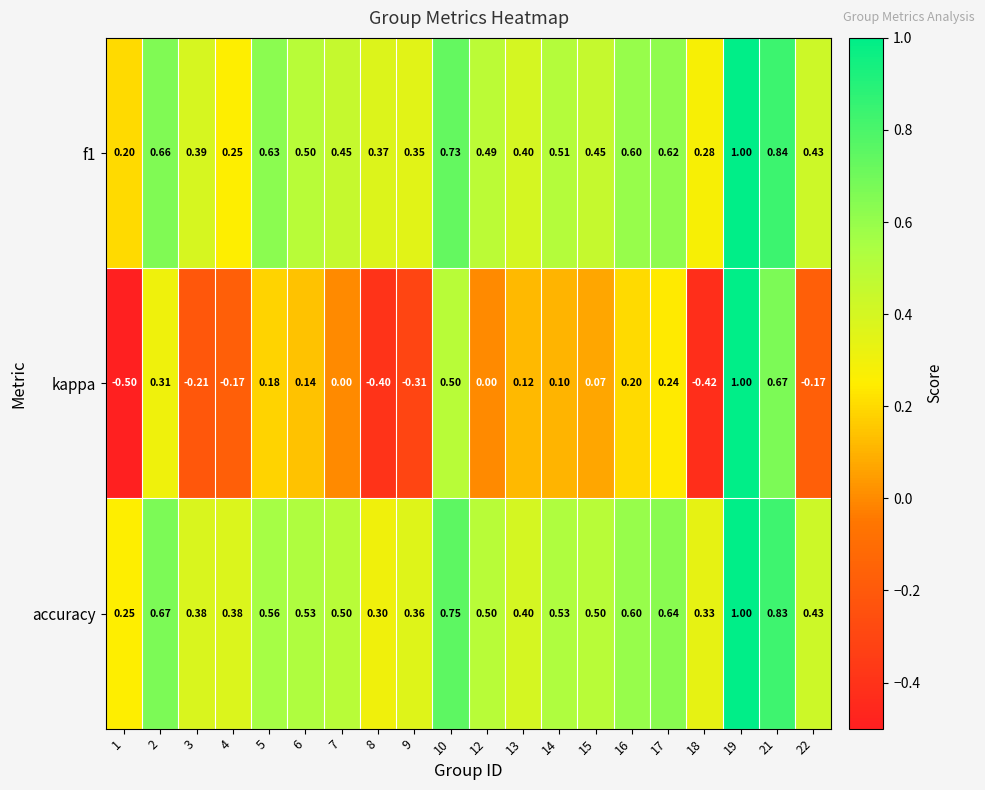

Is the value of kappa at 21 greater than the value of f1 at 6?

Yes